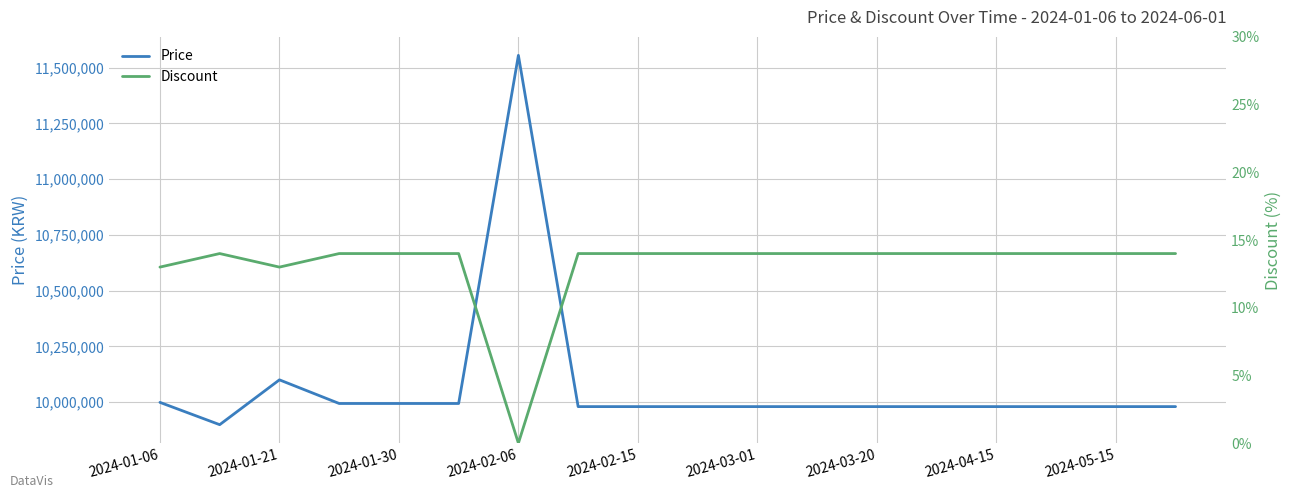

The value of Price at 2024-02-06 is 11555000. True or false?

True